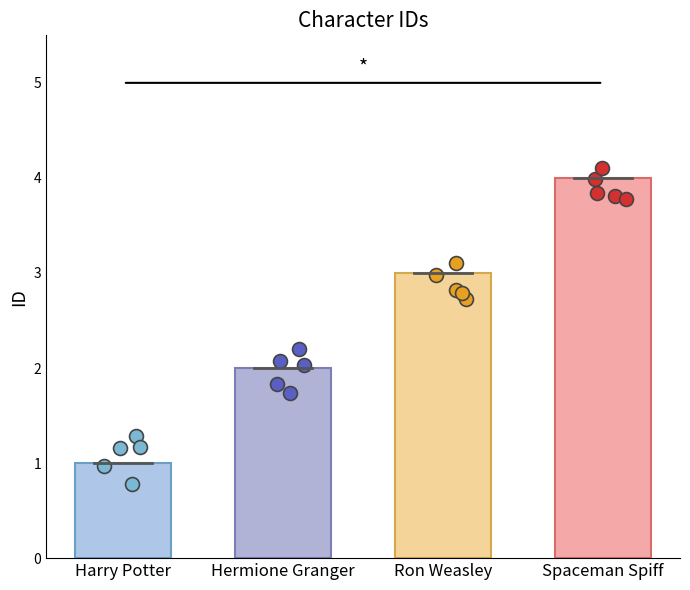

Which has a higher value, Harry Potter or Ron Weasley?

Ron Weasley